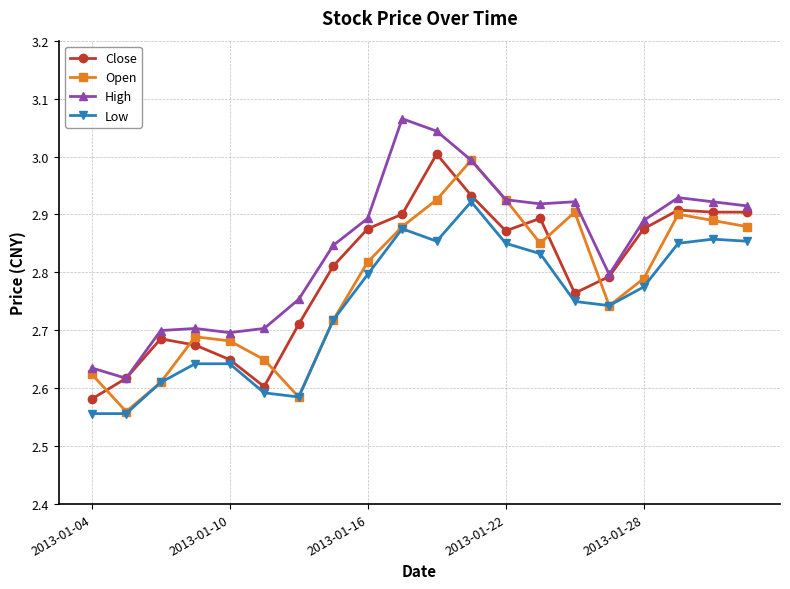

At how many categories does at least one series exceed 2?

20